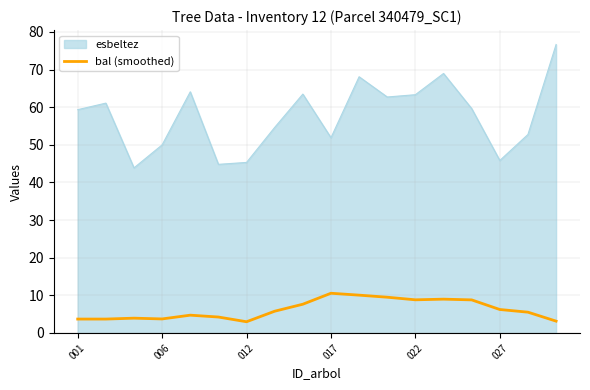

True or false: bal (smoothed) and esbeltez intersect in this chart.

False